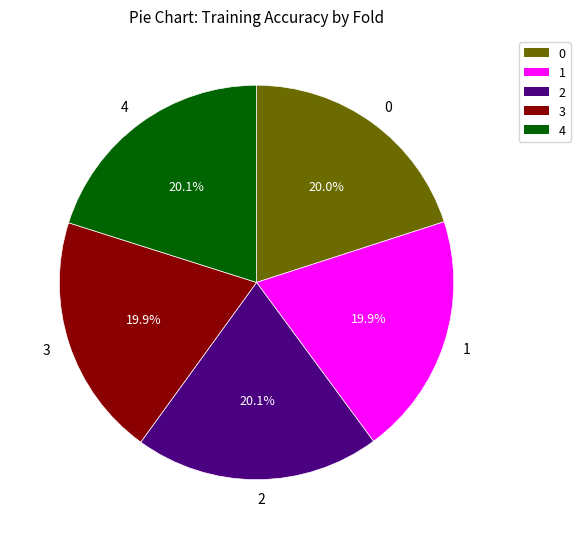

True or false: 4 accounts for 20% of the total.

True